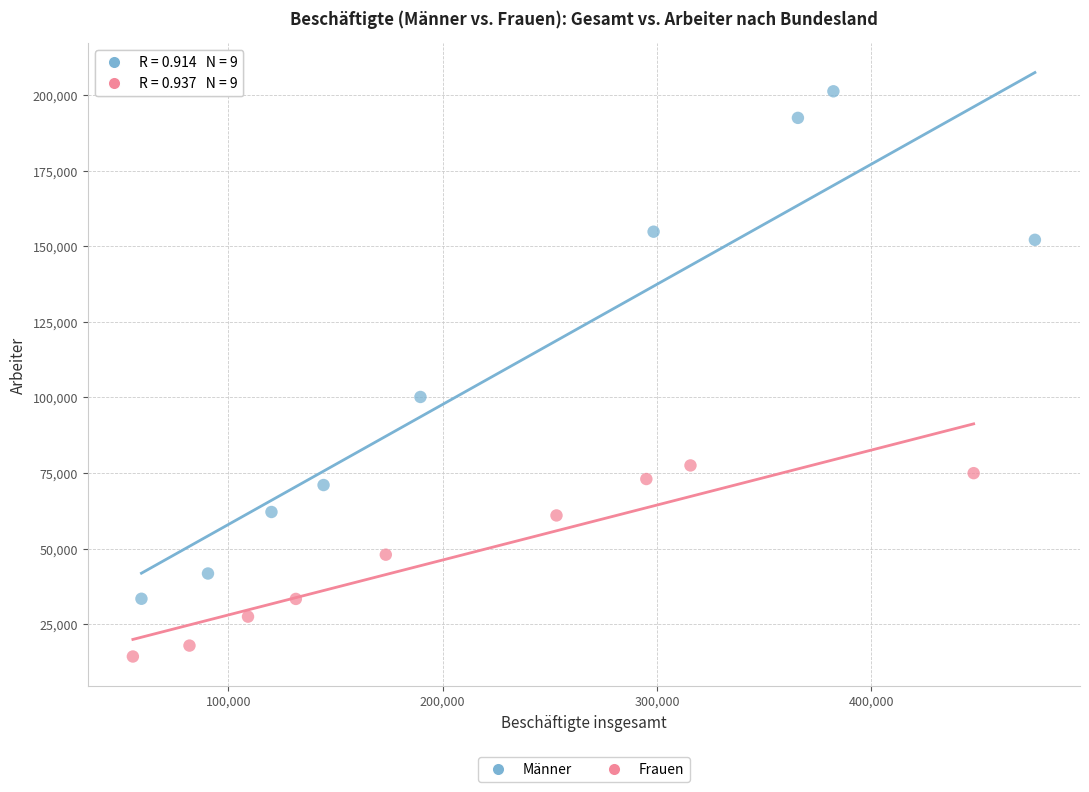

Which series has the largest Y range (max minus min)?

Männer